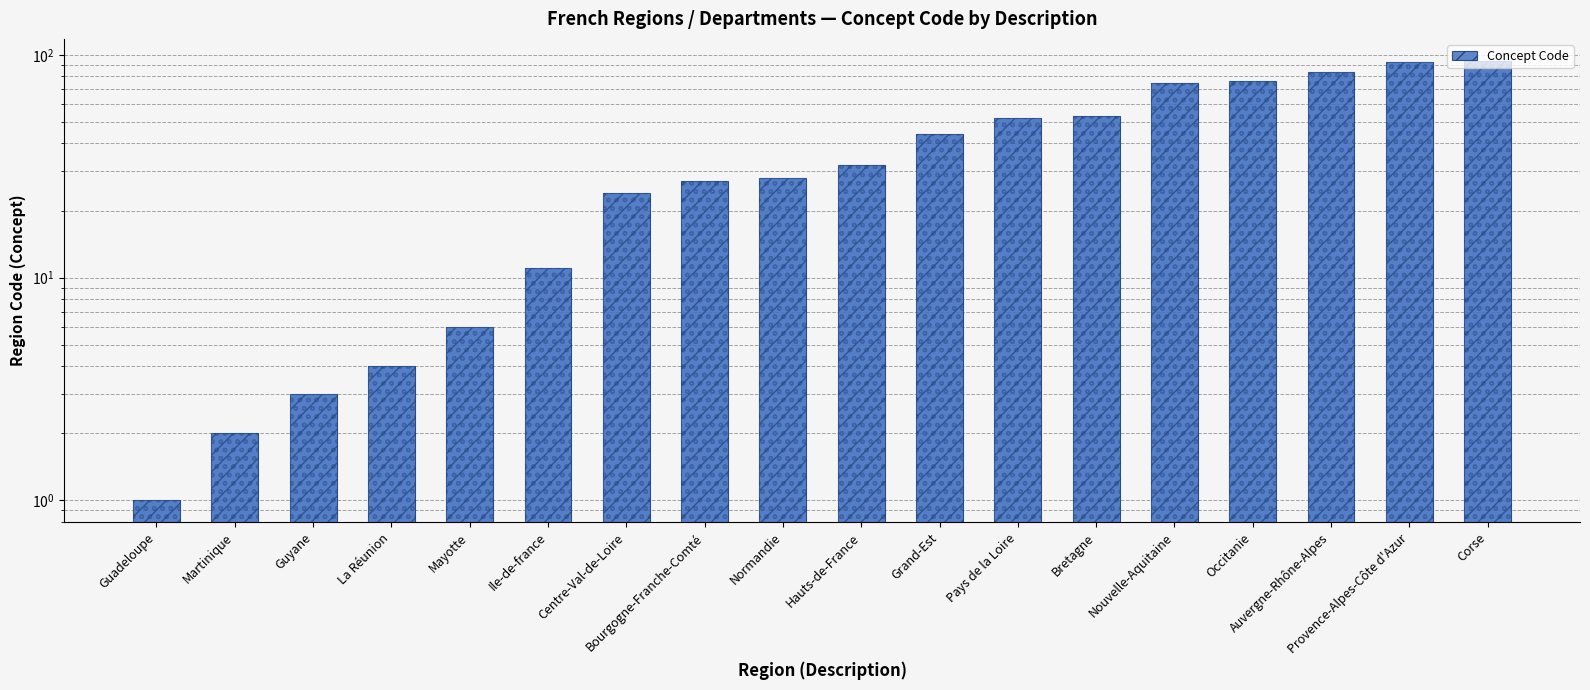

Which category has the highest value across all series?

Corse